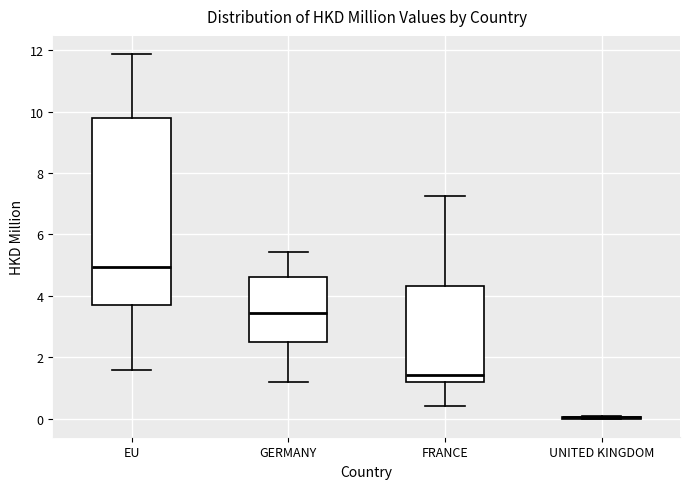

Reading left to right, transcribe this box plot: for each box, give where its median line is, the range the box spans, and where its two whiskers end, as read against the y-axis. The values are not printed on the chart, so give them approximately, as read against the axis.

EU: median 5.0, box 3.8 to 9.8, whiskers 1.6 to 11.8
GERMANY: median 3.4, box 2.4 to 4.6, whiskers 1.2 to 5.4
FRANCE: median 1.4, box 1.2 to 4.4, whiskers 0.4 to 7.2
UNITED KINGDOM: box collapsed to a line at 0.0, whiskers 0.0 to 0.0